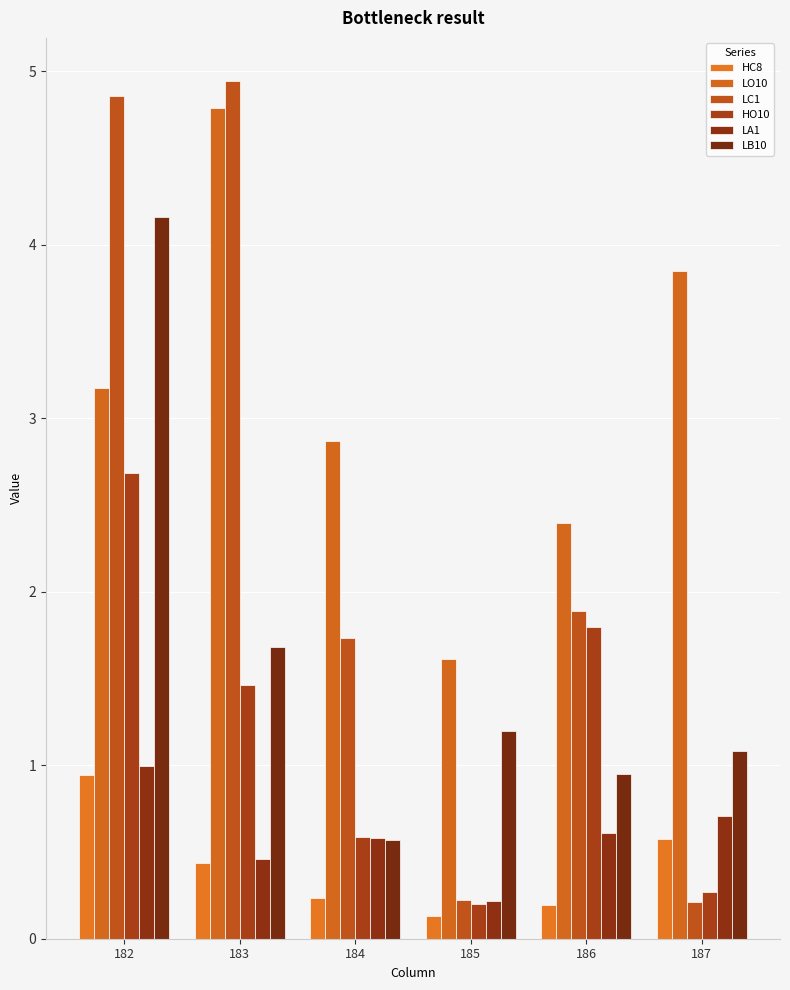

What are all the series names shown in the legend?

HC8, LO10, LC1, HO10, LA1, LB10